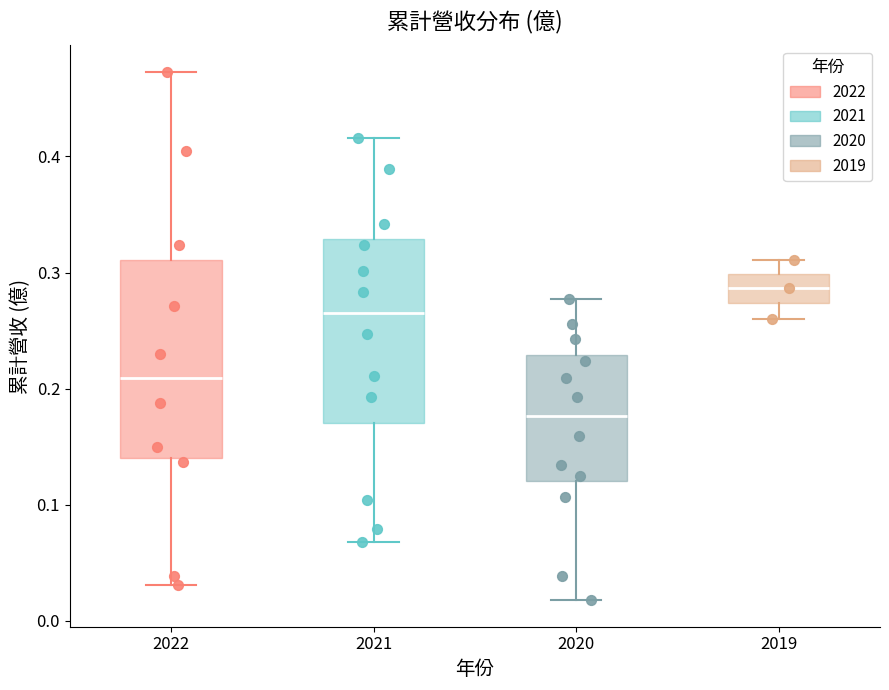

Reading left to right, read every box against the y-axis: the position of its median line, the range the box covers, and the ends of its whiskers. The values are not printed on the chart, so give them approximately, as read against the axis.

2022: median 0.21, box 0.14 to 0.31, whiskers 0.03 to 0.47
2021: median 0.27, box 0.17 to 0.33, whiskers 0.07 to 0.42
2020: median 0.18, box 0.12 to 0.23, whiskers 0.02 to 0.28
2019: median 0.29, box 0.27 to 0.30, whiskers 0.26 to 0.31